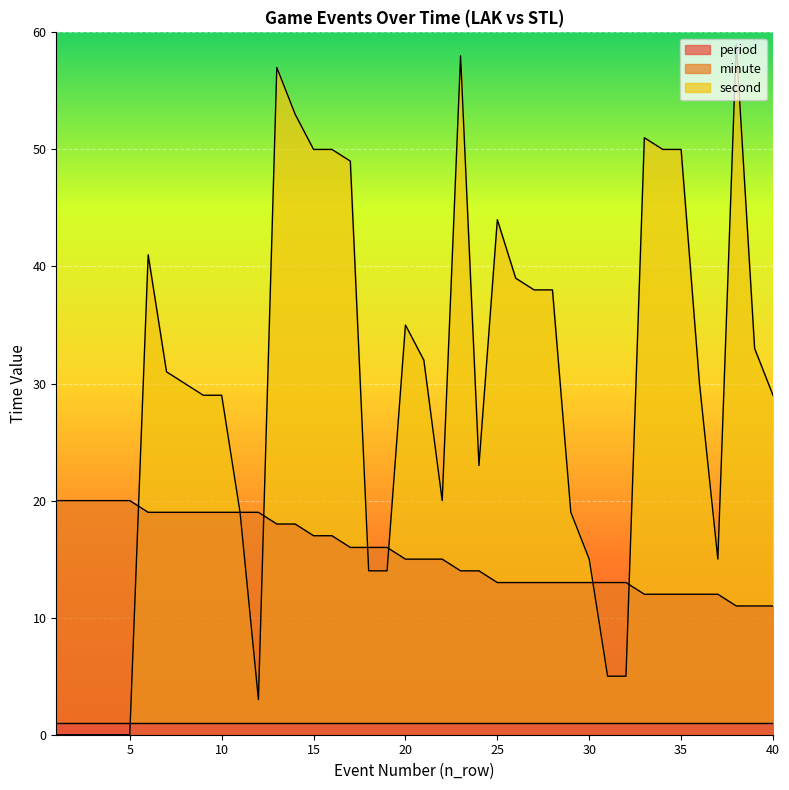

The minute series shows 19 at 12. True or false?

True